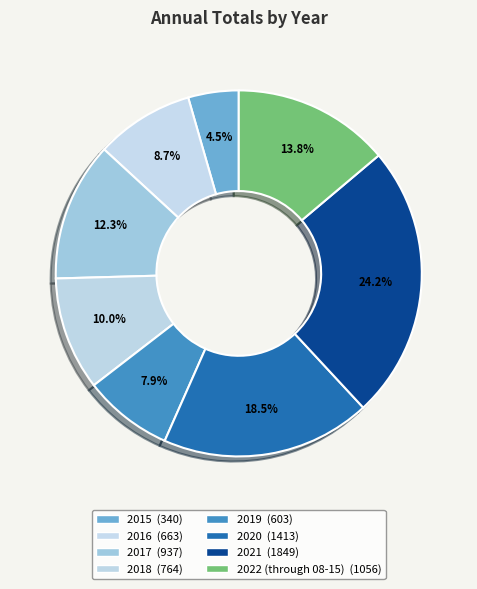

How many slices are in this pie chart?

8